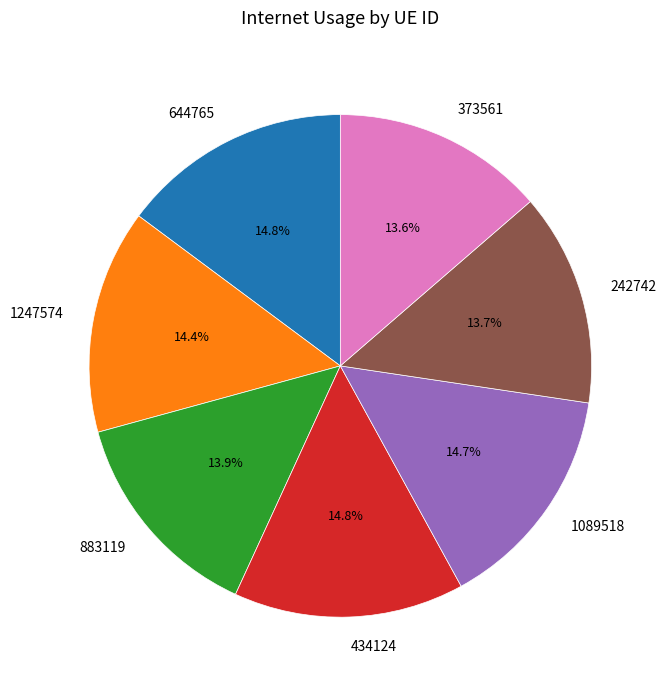

Is it true that 883119 is 14% of the pie?

True